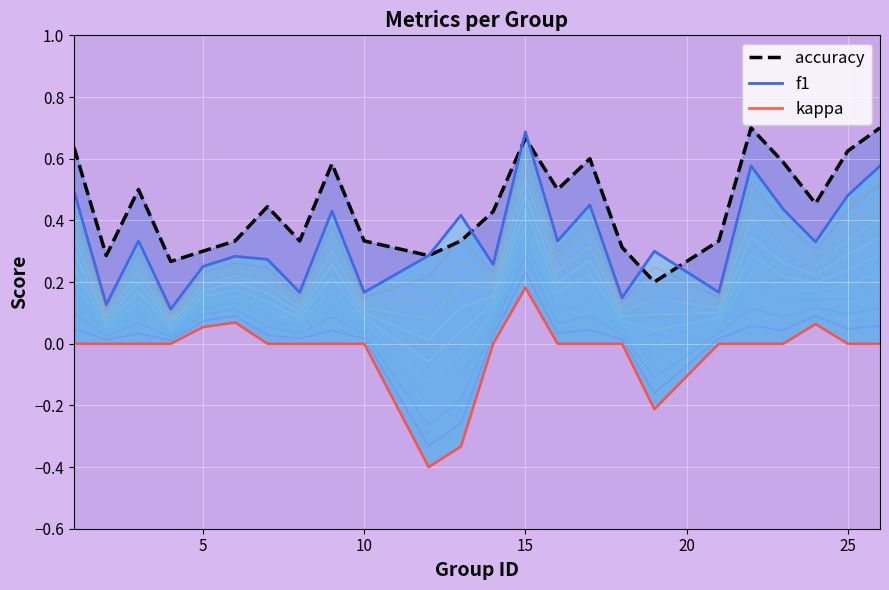

What is the greatest value displayed?

0.7